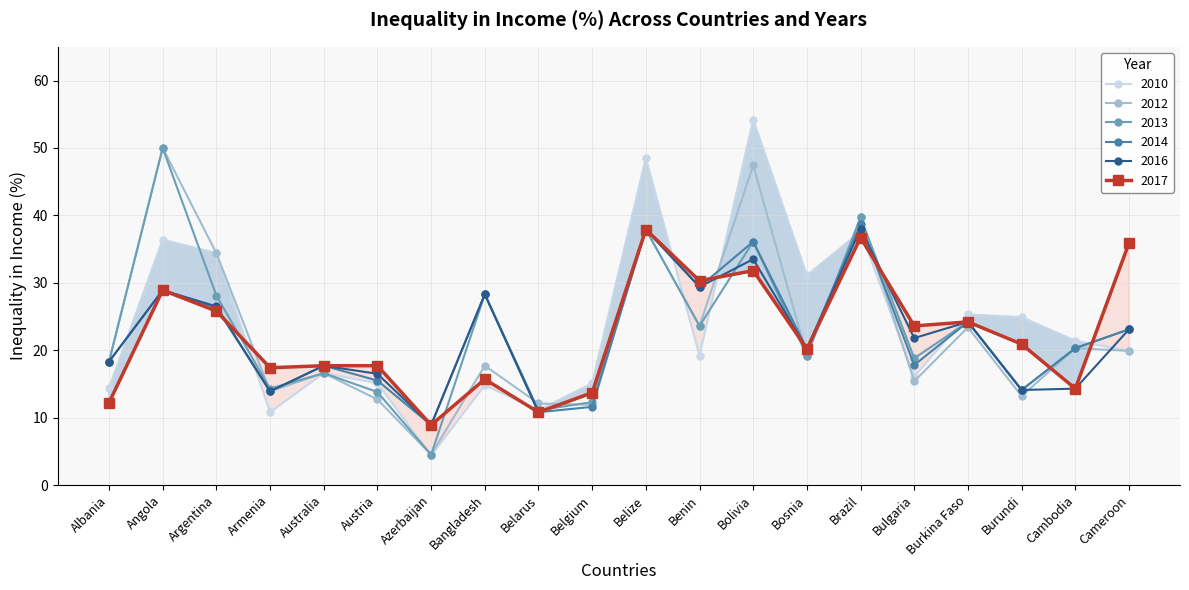

Reading left to right, list all the values displayed in this chart.

2010: Albania=14.4	Angola=36.4	Argentina=34.4	Armenia=10.8	Australia=16.6	Austria=15.1	Azerbaijan=4.4	Bangladesh=14.8	Belarus=11.1	Belgium=15.1	Belize=48.5	Benin=19.2	Bolivia=54.2	Bosnia=31.1	Brazil=37.6	Bulgaria=16.1	Burkina Faso=25.3	Burundi=24.9	Cambodia=21.4	Cameroon=19.9
2012: Albania=18.3	Angola=50.0	Argentina=34.4	Armenia=13.9	Australia=16.6	Austria=12.7	Azerbaijan=4.5	Bangladesh=17.7	Belarus=12.1	Belgium=11.9	Belize=37.9	Benin=23.6	Bolivia=47.4	Bosnia=19.2	Brazil=39.7	Bulgaria=15.4	Burkina Faso=23.4	Burundi=13.2	Cambodia=20.3	Cameroon=19.9
2013: Albania=18.3	Angola=50.0	Argentina=28.1	Armenia=14.3	Australia=16.6	Austria=13.8	Azerbaijan=4.5	Bangladesh=28.3	Belarus=11.1	Belgium=12.3	Belize=37.9	Benin=23.6	Bolivia=36.1	Bosnia=19.2	Brazil=39.7	Bulgaria=18.8	Burkina Faso=24.2	Burundi=14.1	Cambodia=20.3	Cameroon=23.1
2014: Albania=18.3	Angola=28.9	Argentina=26.3	Armenia=13.9	Australia=17.7	Austria=15.5	Azerbaijan=8.9	Bangladesh=28.3	Belarus=10.8	Belgium=11.6	Belize=37.9	Benin=29.4	Bolivia=36.1	Bosnia=20.2	Brazil=38.7	Bulgaria=17.8	Burkina Faso=24.2	Burundi=14.1	Cambodia=20.3	Cameroon=23.1
2016: Albania=18.3	Angola=28.9	Argentina=26.5	Armenia=13.9	Australia=17.7	Austria=16.5	Azerbaijan=8.9	Bangladesh=28.3	Belarus=10.8	Belgium=13.6	Belize=37.9	Benin=29.4	Bolivia=33.5	Bosnia=20.2	Brazil=38.0	Bulgaria=21.8	Burkina Faso=24.2	Burundi=14.1	Cambodia=14.3	Cameroon=23.1
2017: Albania=12.2	Angola=28.9	Argentina=25.8	Armenia=17.4	Australia=17.7	Austria=17.7	Azerbaijan=8.9	Bangladesh=15.7	Belarus=10.8	Belgium=13.7	Belize=37.9	Benin=30.3	Bolivia=31.8	Bosnia=20.2	Brazil=36.7	Bulgaria=23.6	Burkina Faso=24.2	Burundi=20.9	Cambodia=14.3	Cameroon=35.9